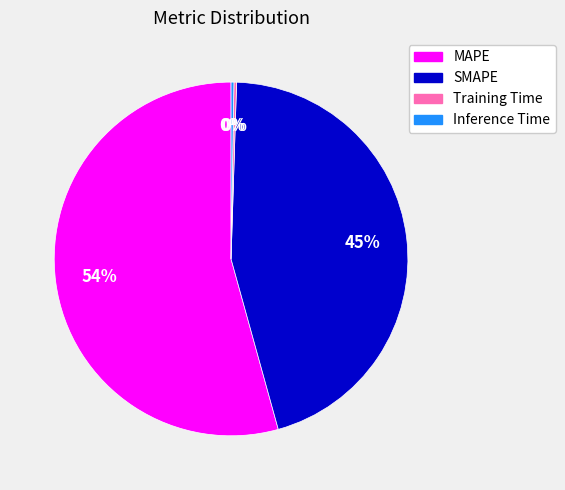

True or false: SMAPE accounts for 45% of the total.

True